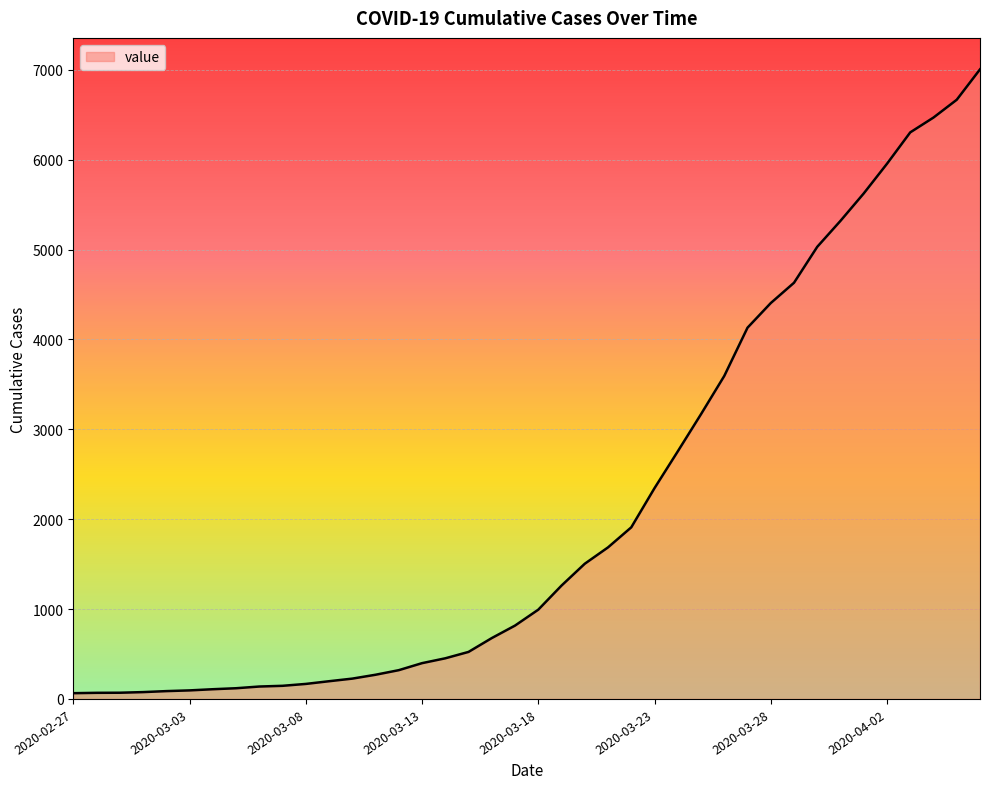

What is the average value?

2144